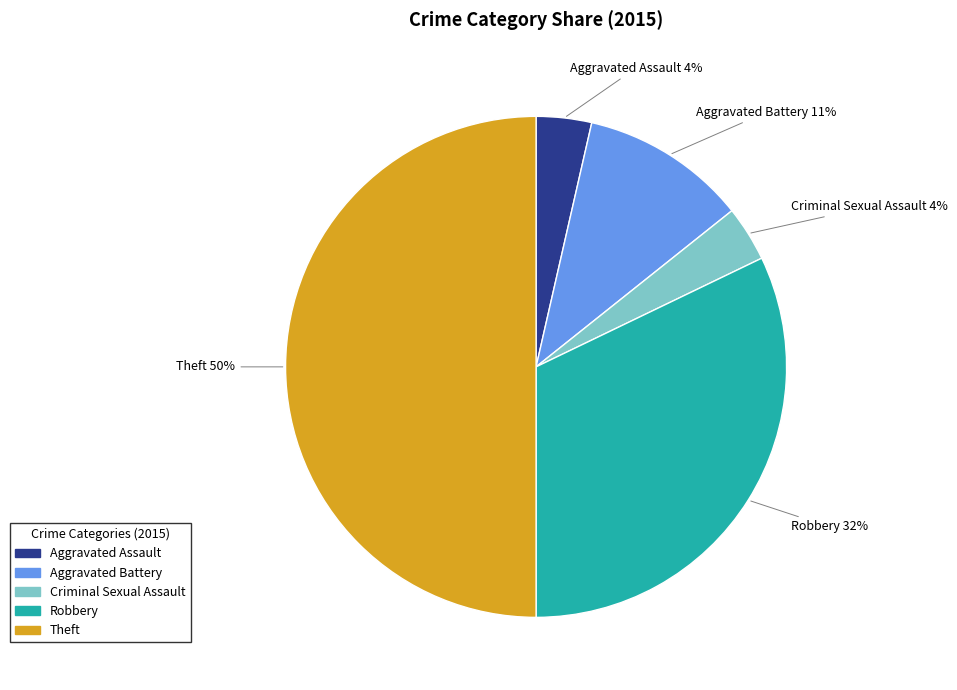

Which slice is the largest?

Theft